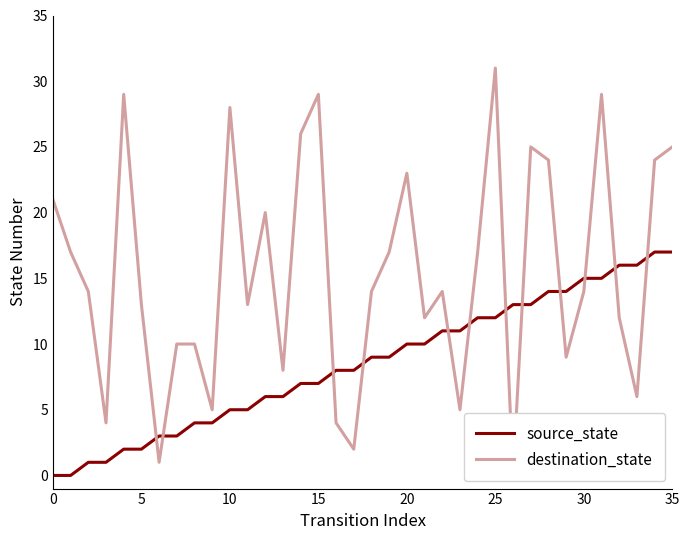

Reading right to left, what are all the values shown in this chart?

source_state: 17	17	16	16	15	15	14	14	13	13	12	12	11	11	10	10	9	9	8	8	7	7	6	6	5	5	4	4	3	3	2	2	1	1	0	0
destination_state: 25	24	6	12	29	14	9	24	25	0	31	17	5	14	12	23	17	14	2	4	29	26	8	20	13	28	5	10	10	1	13	29	4	14	17	21